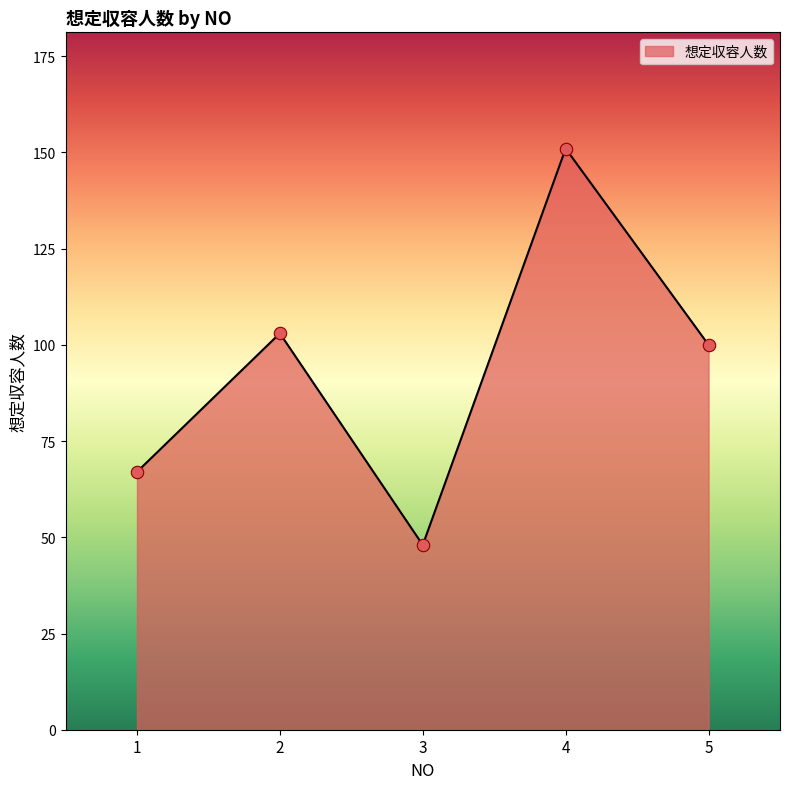

What is the ratio of the value at 4 to the value at 1?

2.3